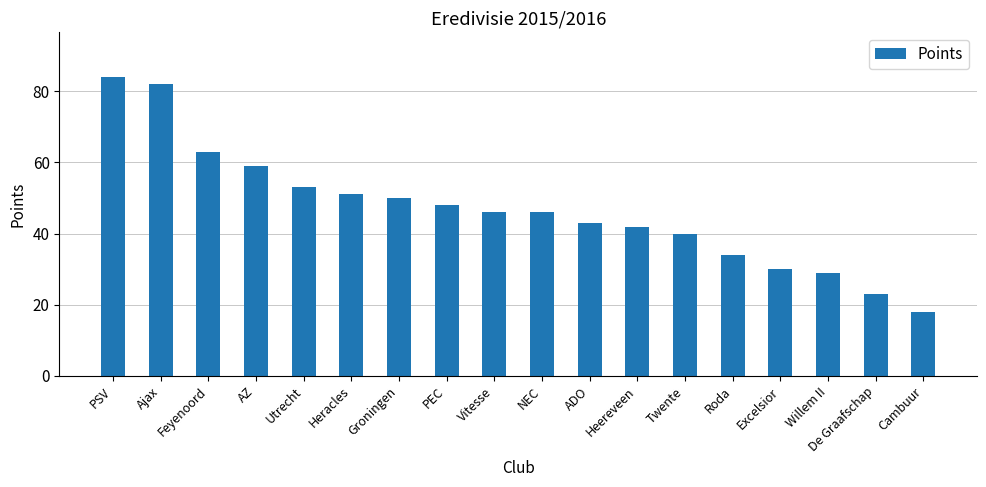

Reading left to right, what are all the values shown in this chart?

84	82	63	59	53	51	50	48	46	46	43	42	40	34	30	29	23	18